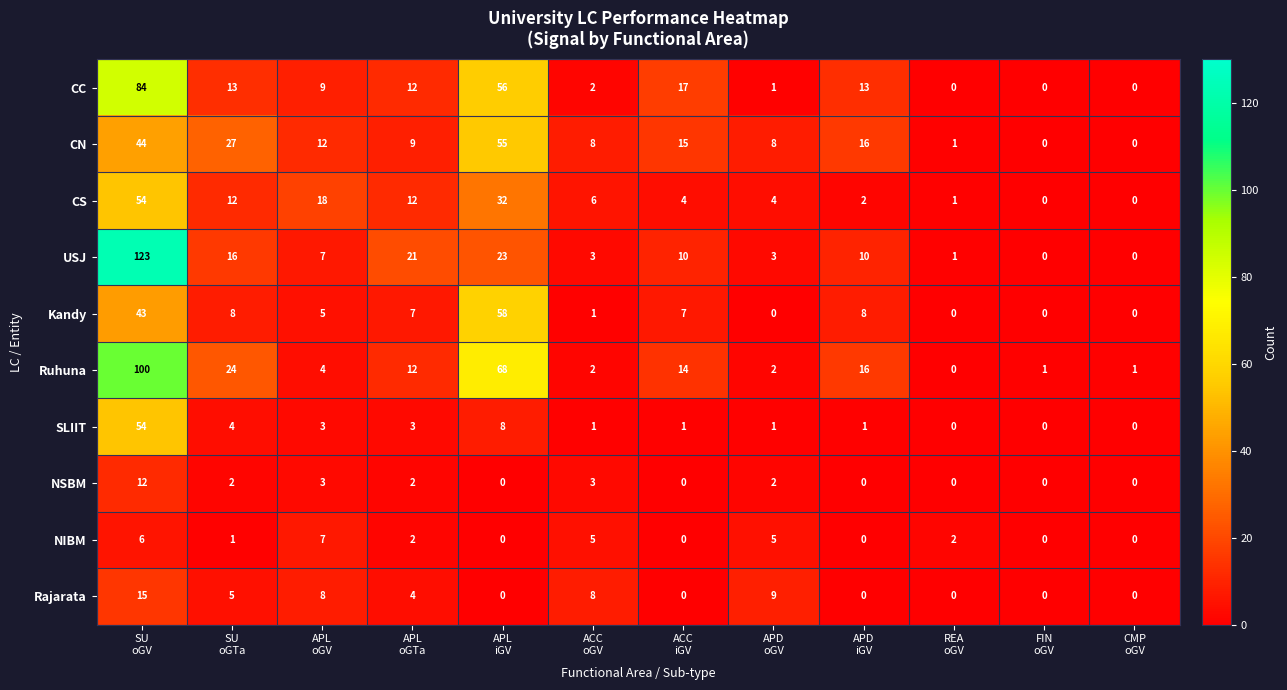

At which category is the sum across all series the highest?

SU
oGV